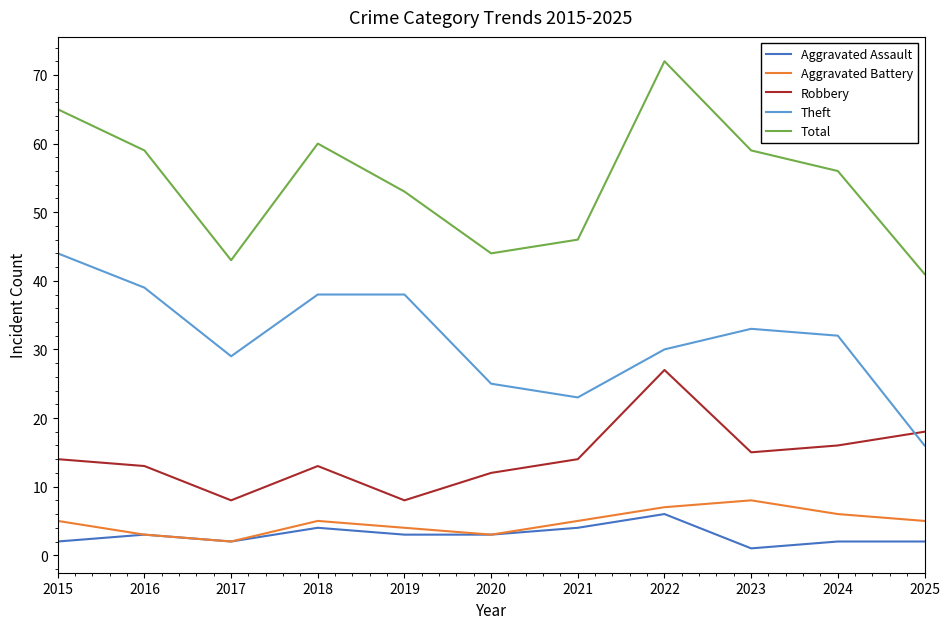

Reading right to left, extract all data points from this chart.

Aggravated Assault: 2	2	1	6	4	3	3	4	2	3	2
Aggravated Battery: 5	6	8	7	5	3	4	5	2	3	5
Robbery: 18	16	15	27	14	12	8	13	8	13	14
Theft: 16	32	33	30	23	25	38	38	29	39	44
Total: 41	56	59	72	46	44	53	60	43	59	65